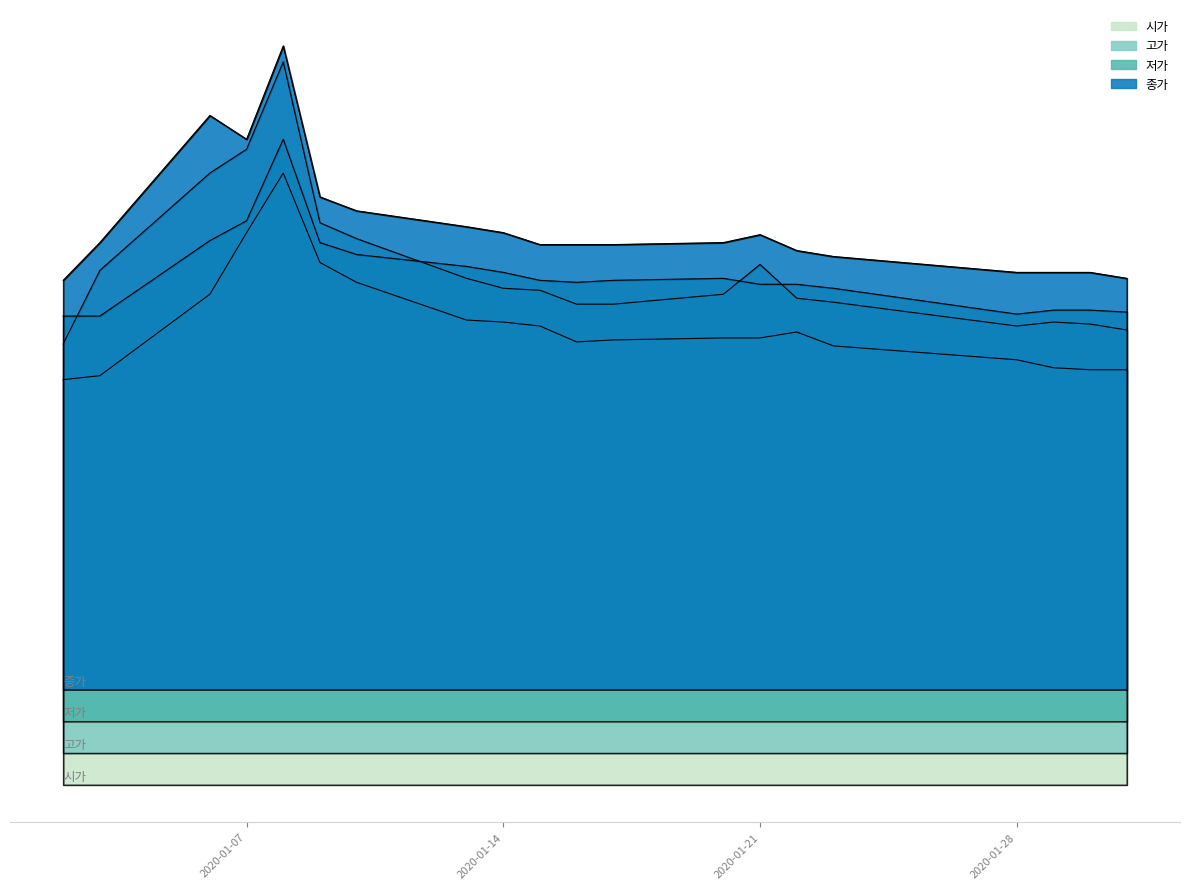

What is the sum of the 종가 values at 2020-01-20 and 2020-01-21?

2750